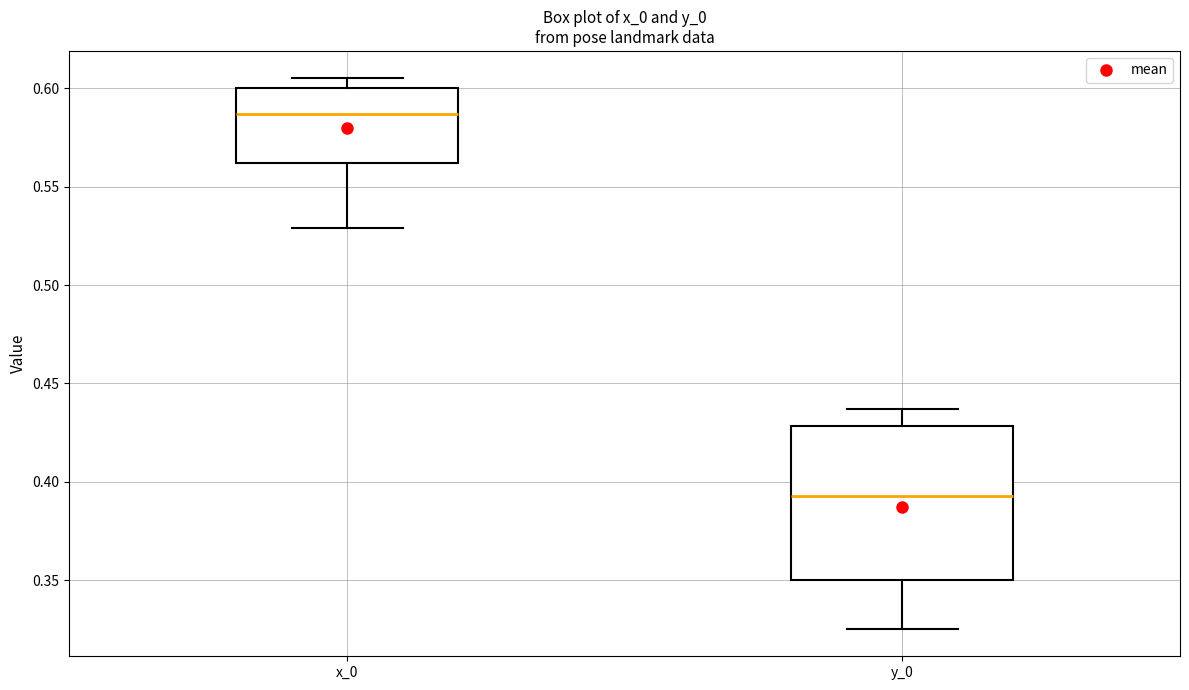

Comparing the boxes themselves (not the whiskers), which one is the tallest?

y_0